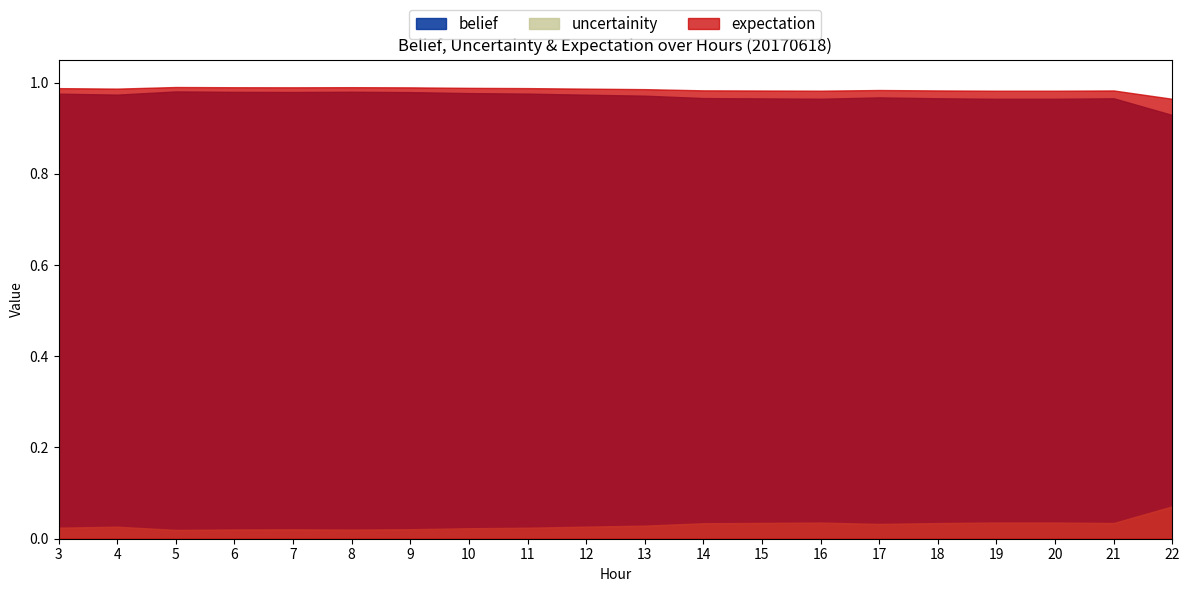

Is the value of expectation at 19 greater than the value of uncertainity at 14?

Yes